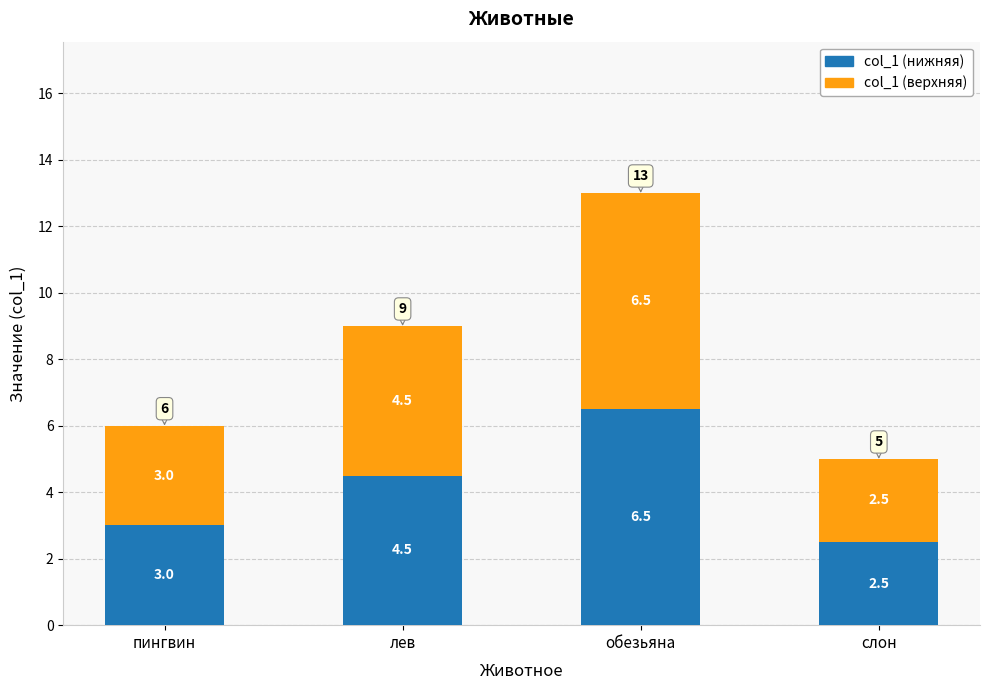

What is the sum of the col_1 (нижняя) values at пингвин and лев?

7.5